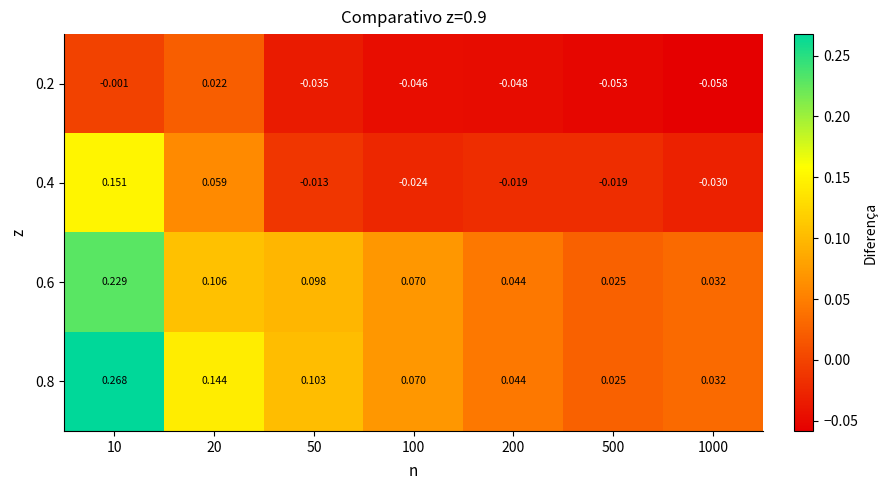

Reading left to right, list all the values displayed in this chart.

0.2: 10=-0.0	20=0.0	50=-0.0	100=-0.0	200=-0.0	500=-0.1	1000=-0.1
0.4: 10=0.2	20=0.1	50=-0.0	100=-0.0	200=-0.0	500=-0.0	1000=-0.0
0.6: 10=0.2	20=0.1	50=0.1	100=0.1	200=0.0	500=0.0	1000=0.0
0.8: 10=0.3	20=0.1	50=0.1	100=0.1	200=0.0	500=0.0	1000=0.0